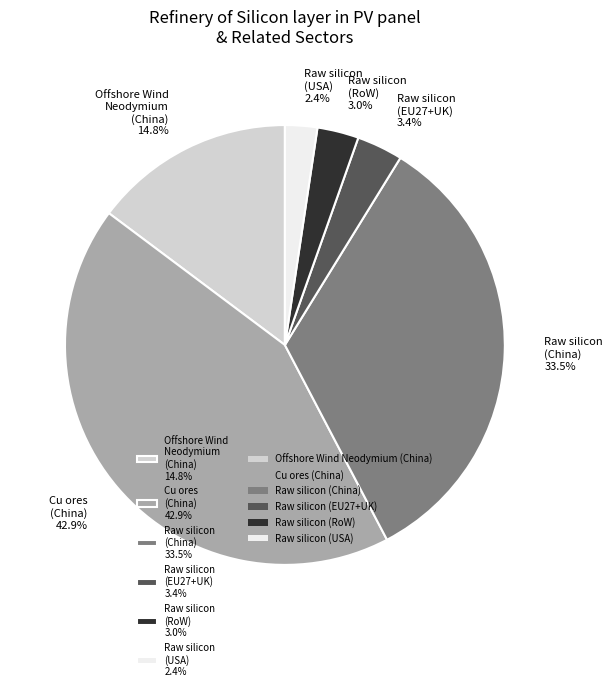

Which category has the biggest portion of the pie?

Cu ores (China) 42.9%